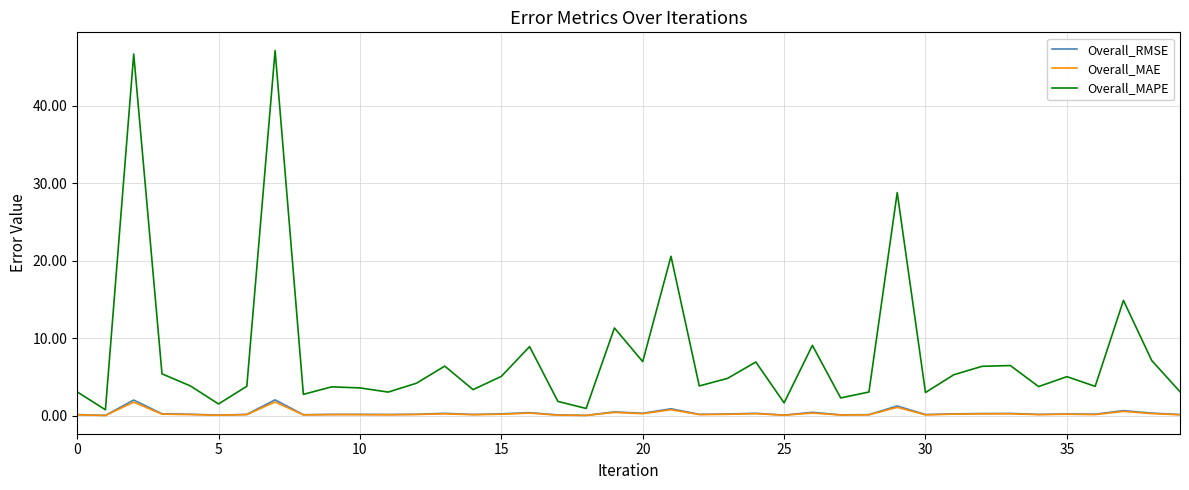

Which series has the largest total across all categories?

Overall_MAPE